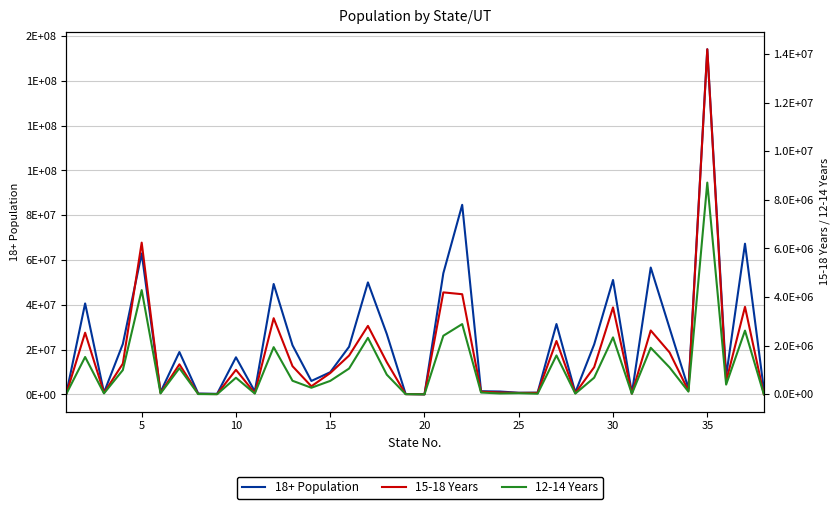

In 12-14 Years, how many points are lower than both neighbors (excluding endpoints)?

12